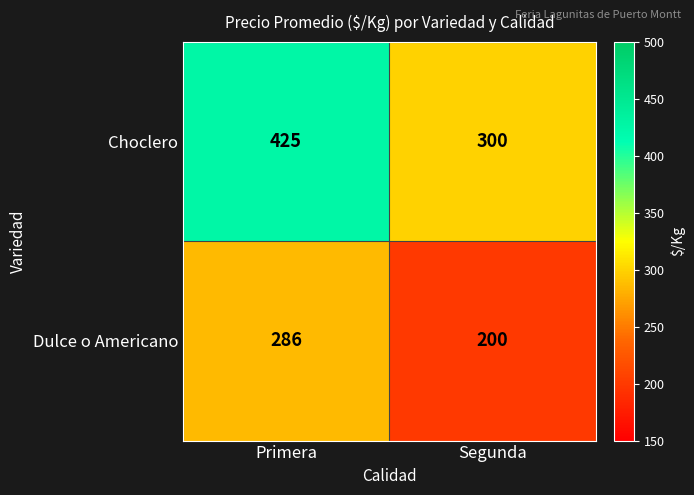

Is it true that Dulce o Americano equals 200 at Segunda?

True